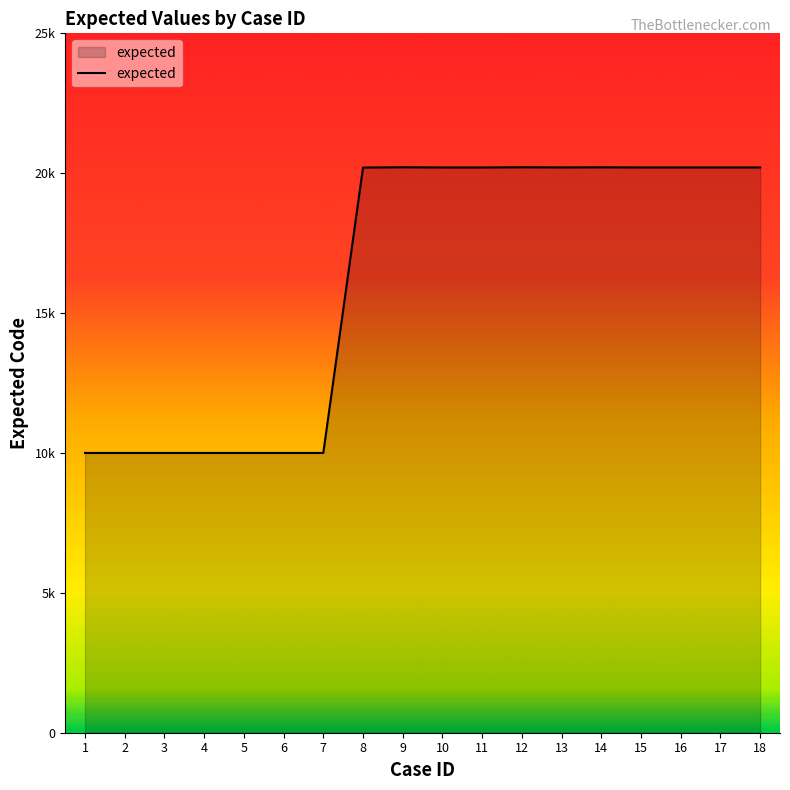

Reading left to right, transcribe all the data shown in this chart.

10001	10001	10001	10001	10001	10001	10001	20203	20212	20205	20205	20212	20207	20210	20206	20206	20206	20206